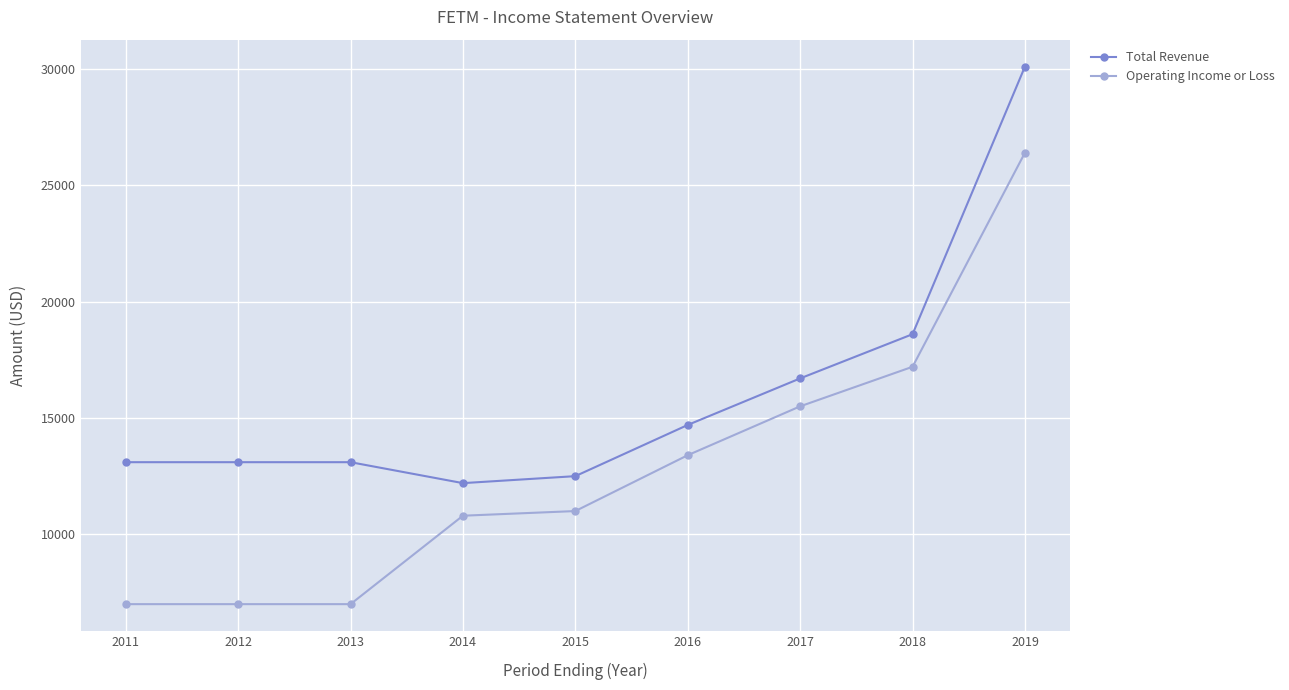

What is the value of the Operating Income or Loss point at the 2nd from the left?

7000